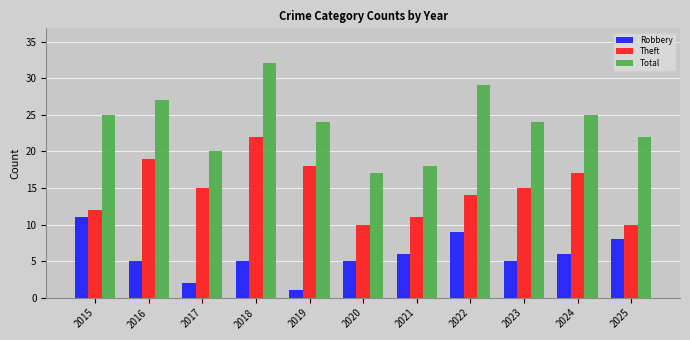

Reading right to left, what are all the values shown in this chart?

Robbery: 2025=8	2024=6	2023=5	2022=9	2021=6	2020=5	2019=1	2018=5	2017=2	2016=5	2015=11
Theft: 2025=10	2024=17	2023=15	2022=14	2021=11	2020=10	2019=18	2018=22	2017=15	2016=19	2015=12
Total: 2025=22	2024=25	2023=24	2022=29	2021=18	2020=17	2019=24	2018=32	2017=20	2016=27	2015=25